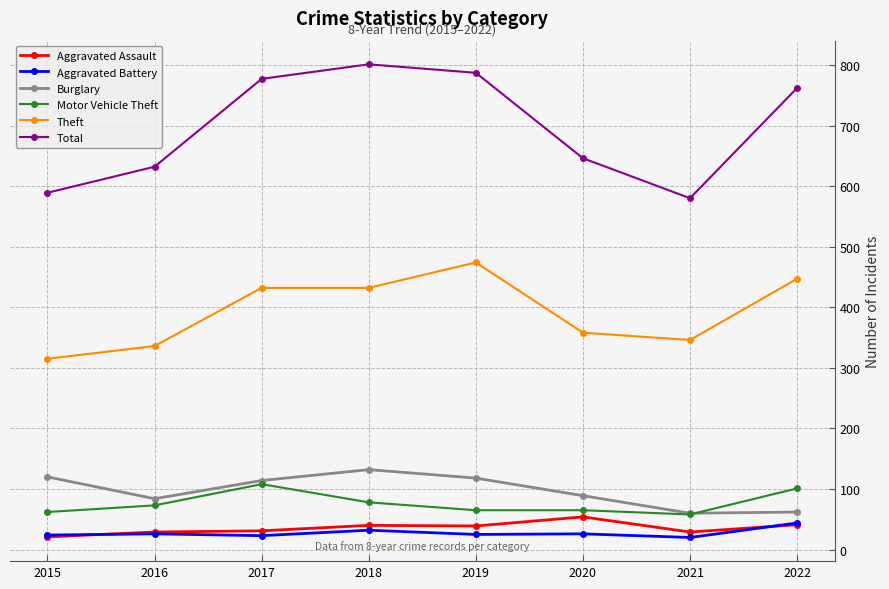

What is the minimum value shown in the chart?

20